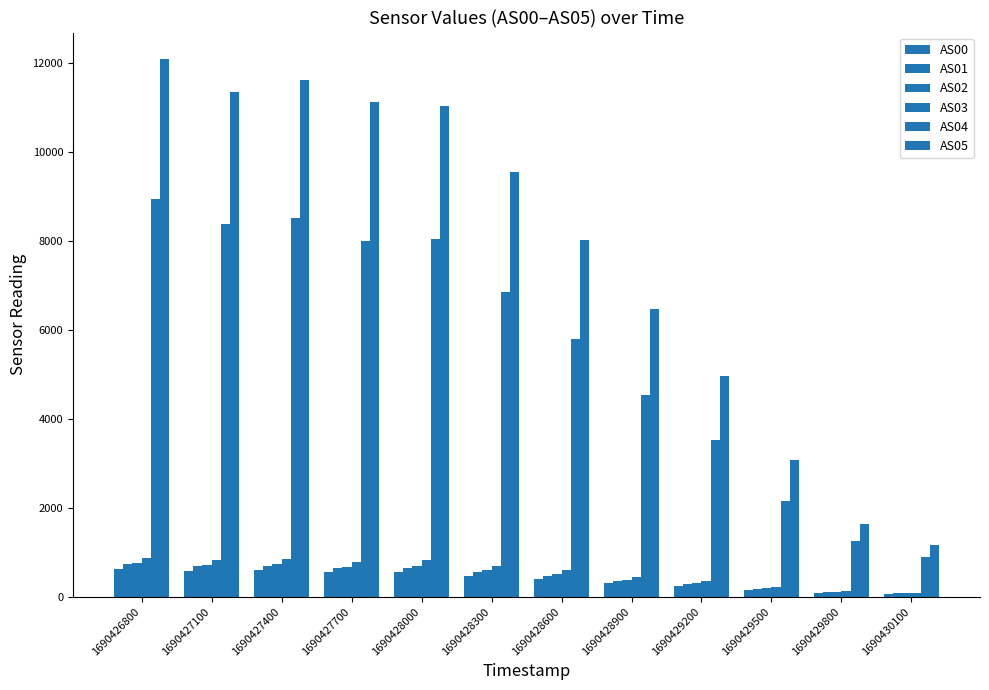

Which category has the lowest value in the AS00 series?

1690430100